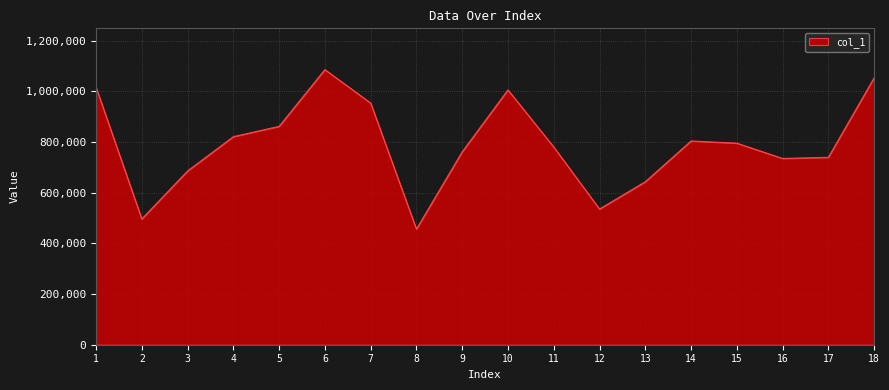

What is the difference between the values at 6 and 17?

346175.7